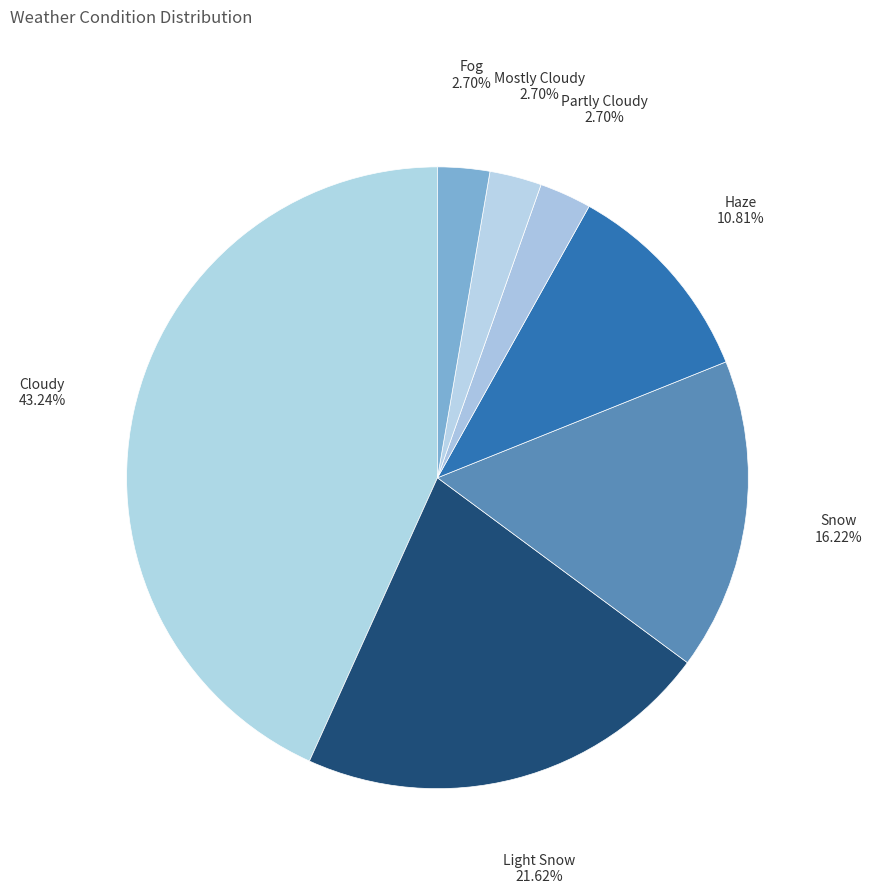

What percentage is NOT represented by Light Snow?

78.4%